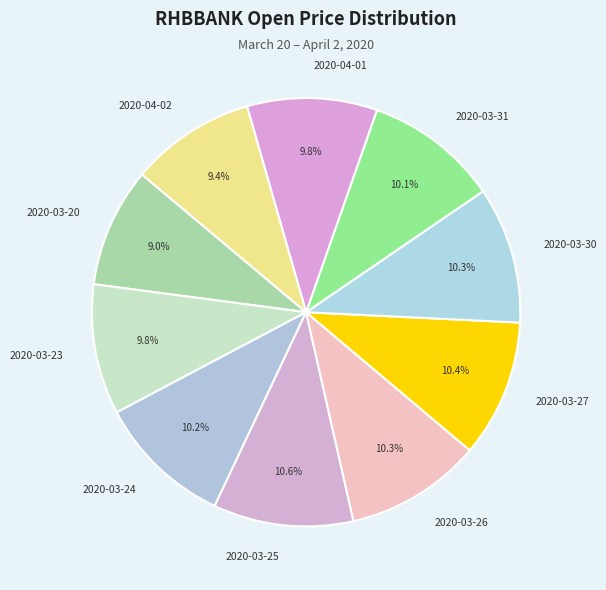

What is the ratio of the value at 2020-03-30 to the value at 2020-03-25?

1.0